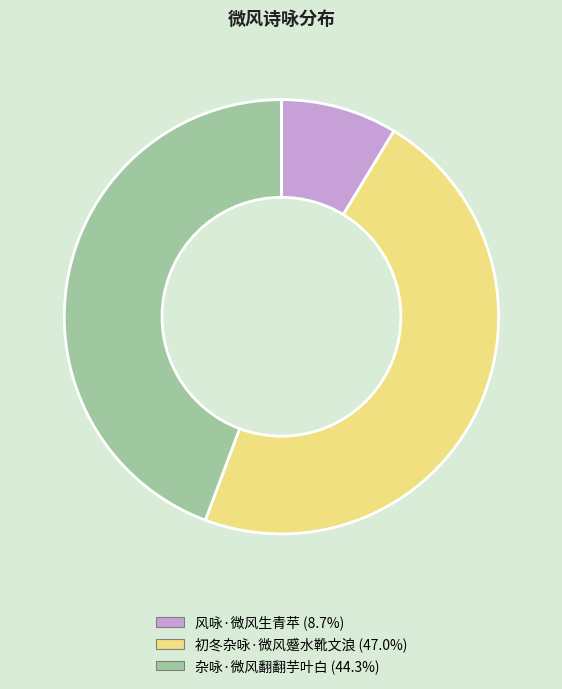

Do 初冬杂咏·微风蹙水靴文浪 and 杂咏·微风翻翻芋叶白 together represent more than half of the pie?

Yes